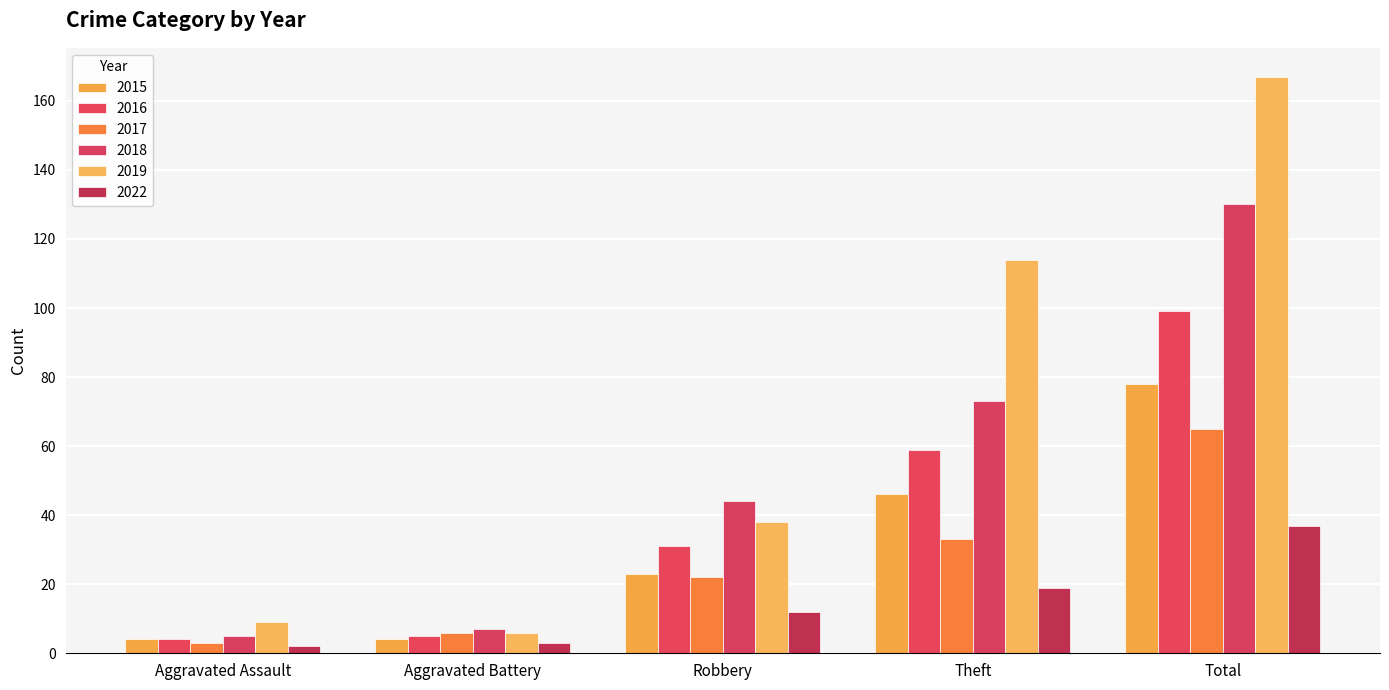

What is the spread (max minus min) of values at Robbery?

32